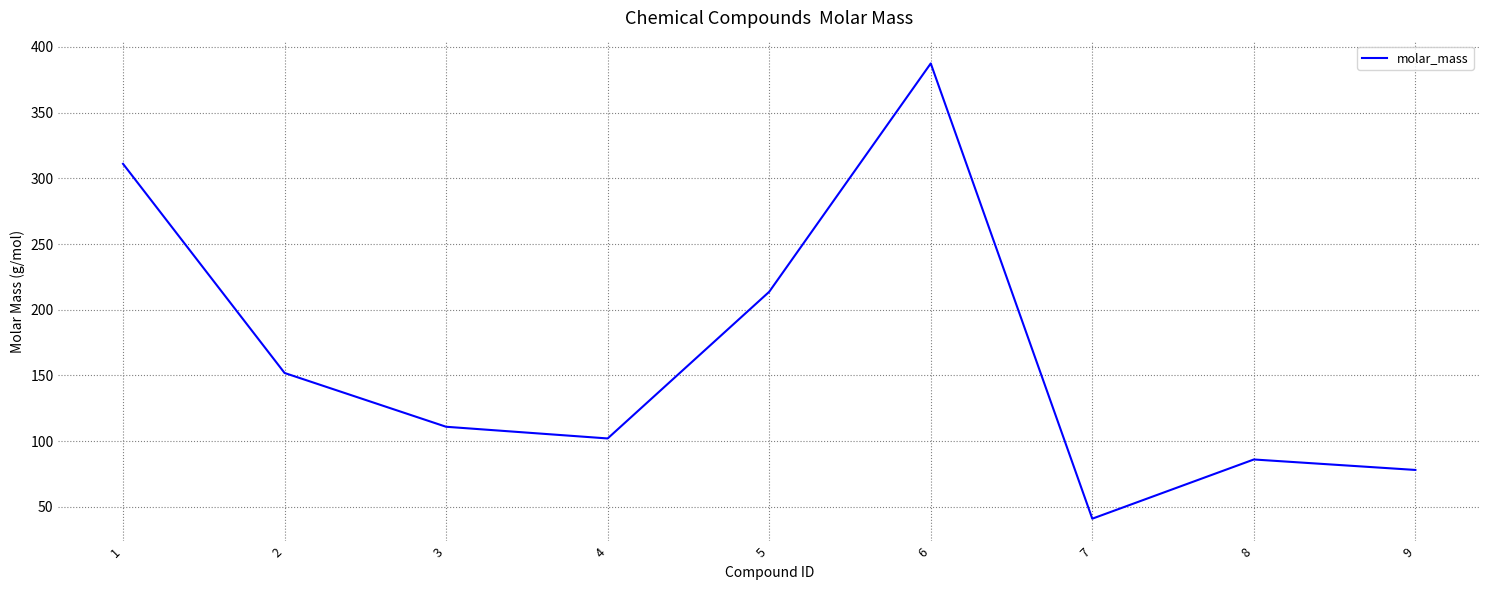

Rank the categories by value from highest to lowest.

6, 1, 5, 2, 3, 4, 8, 9, 7